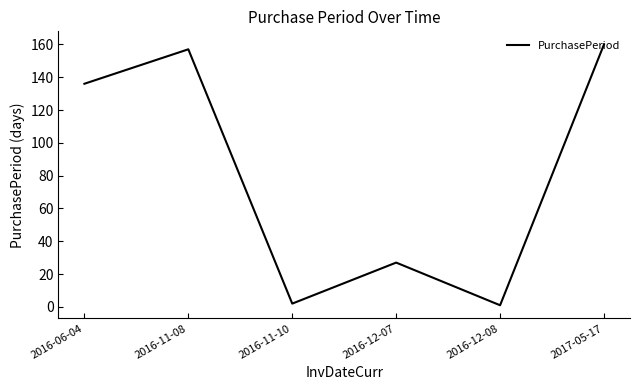

What is the maximum value shown in the chart?

160